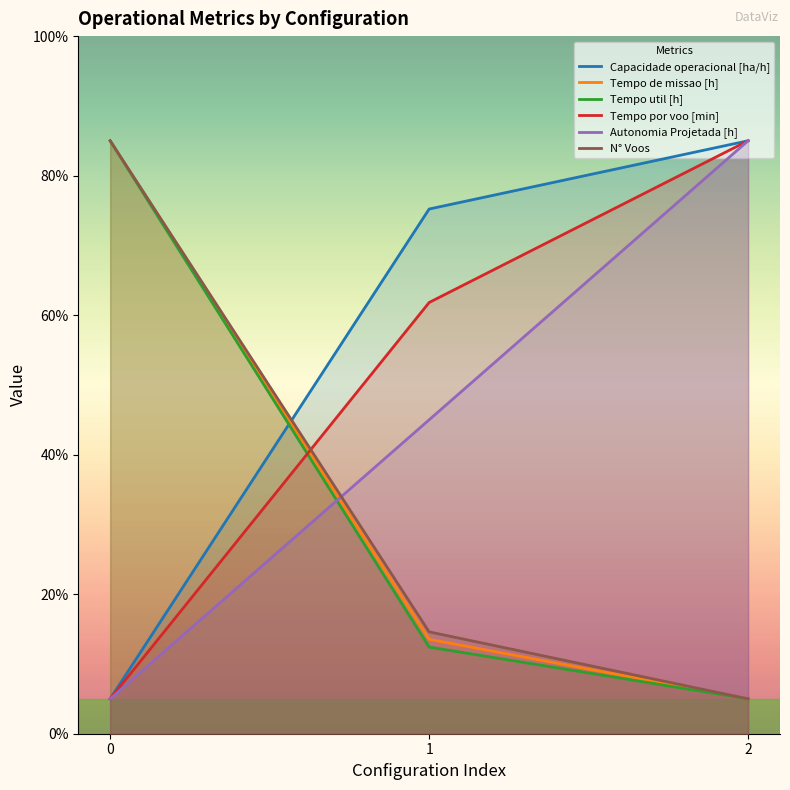

What are all the series names shown in the legend?

Capacidade operacional [ha/h], Tempo de missao [h], Tempo util [h], Tempo por voo [min], Autonomia Projetada [h], N° Voos